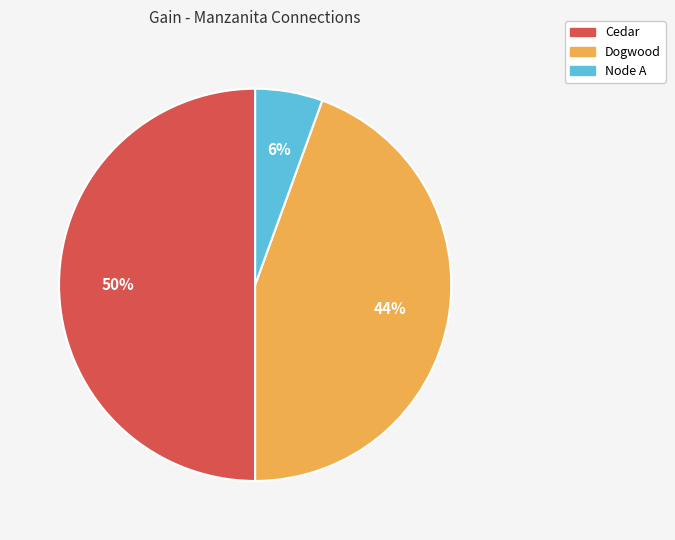

Is Dogwood the majority of the pie?

No